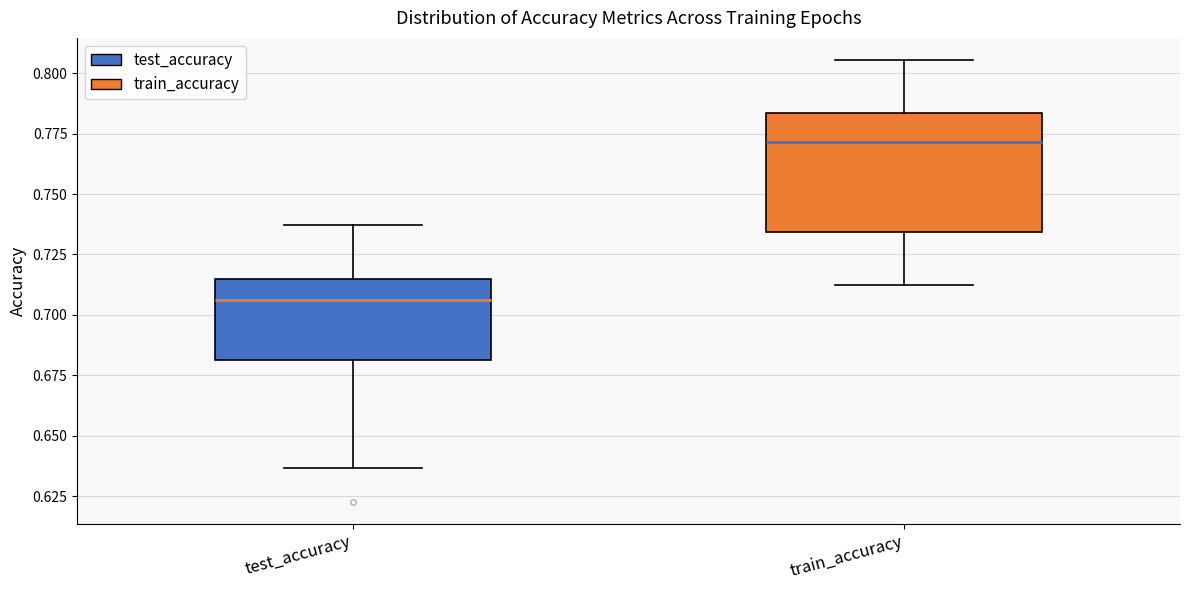

Which box has the highest median line?

train_accuracy